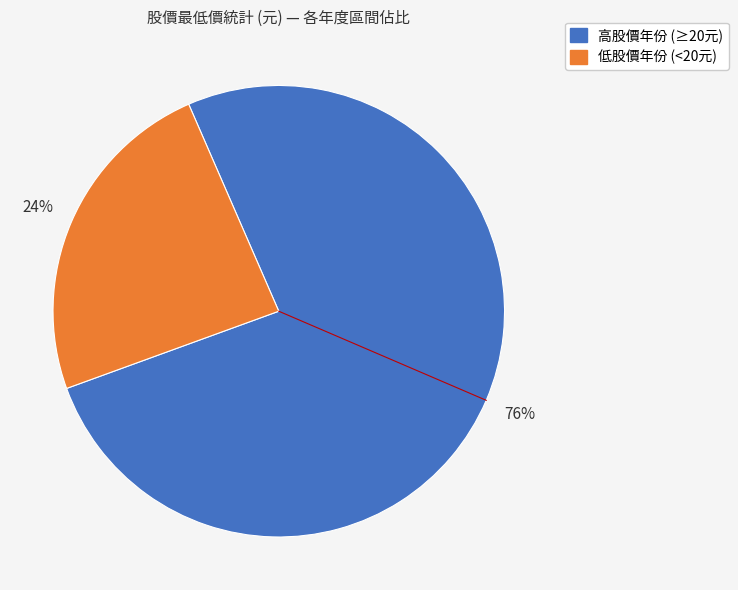

Is there a majority slice in this chart?

Yes